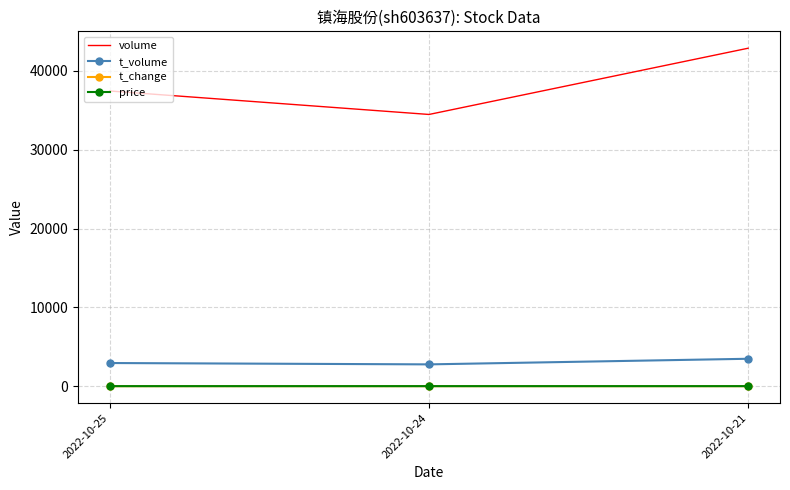

At which category does the chart reach its peak across all series?

2022-10-21